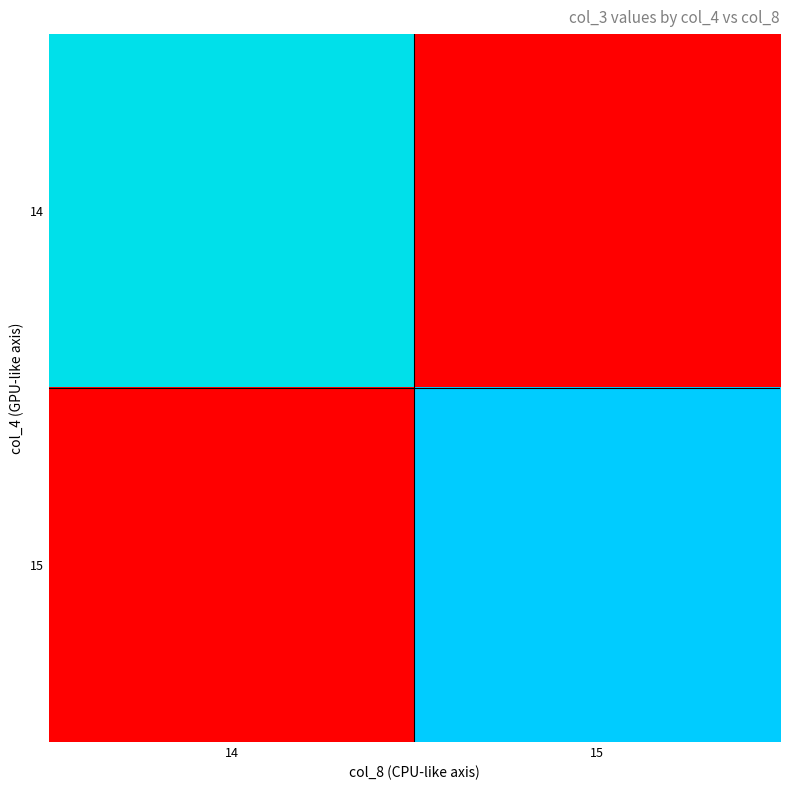

At 14, list the series in order from smallest to largest.

15, 14